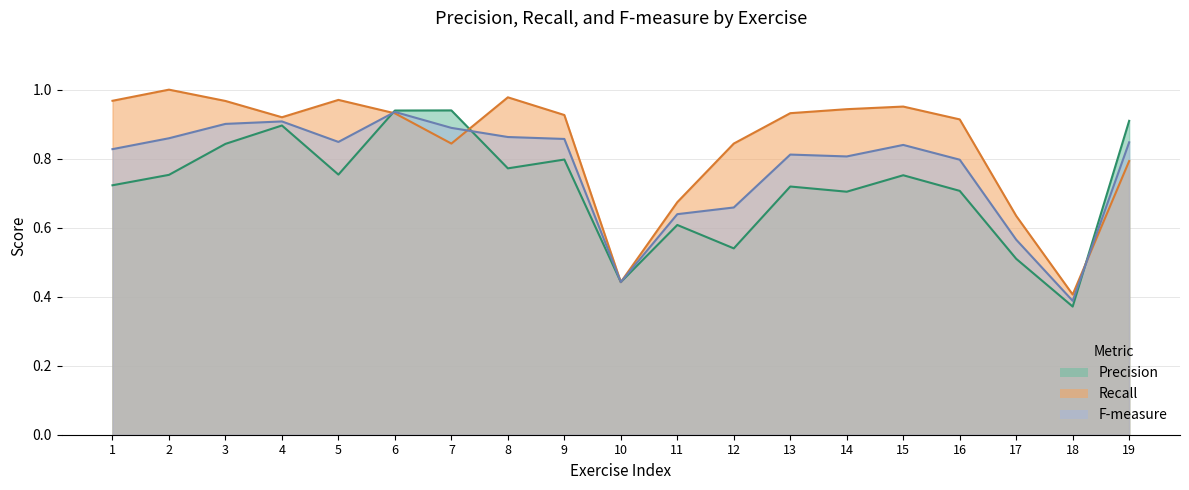

True or false: Precision has a value of 1.4 at 19.

False